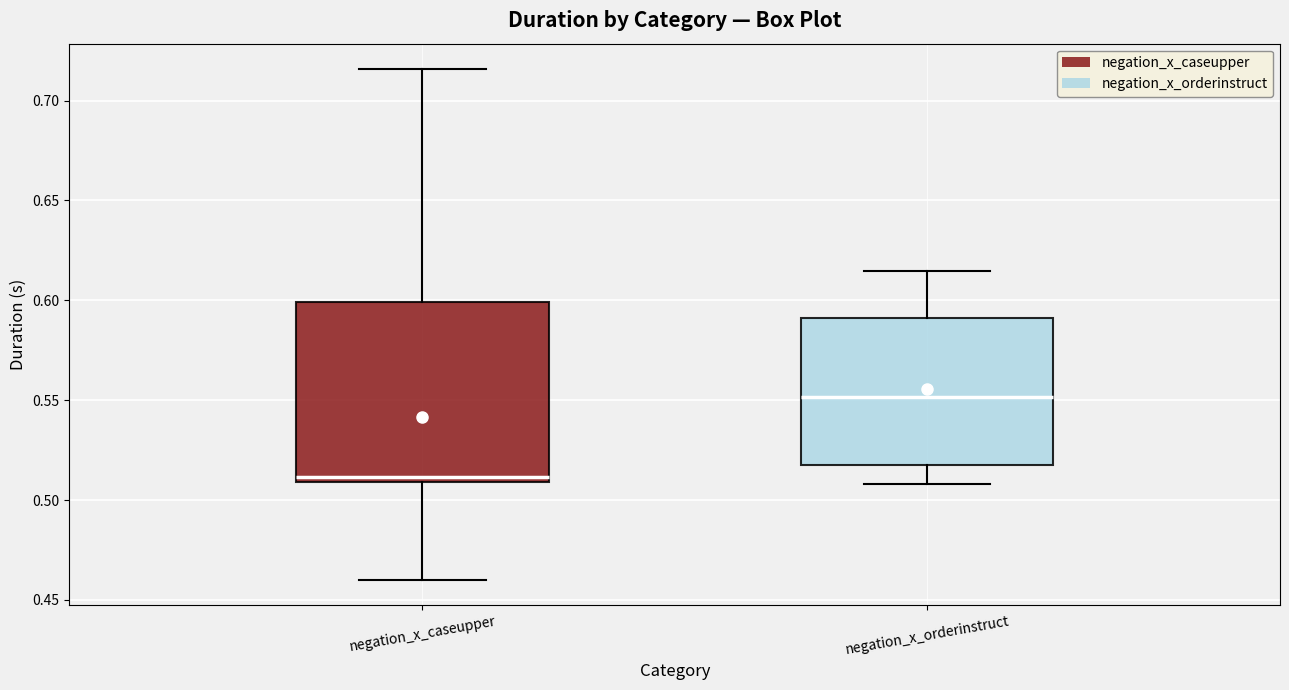

Reading left to right, read every box against the y-axis: the position of its median line, the range the box covers, and the ends of its whiskers. The values are not printed on the chart, so give them approximately, as read against the axis.

negation_x_caseupper: median 0.510 (just above the box's lower edge), box 0.510 to 0.600, whiskers 0.460 to 0.715
negation_x_orderinstruct: median 0.550, box 0.520 to 0.590, whiskers 0.510 to 0.615